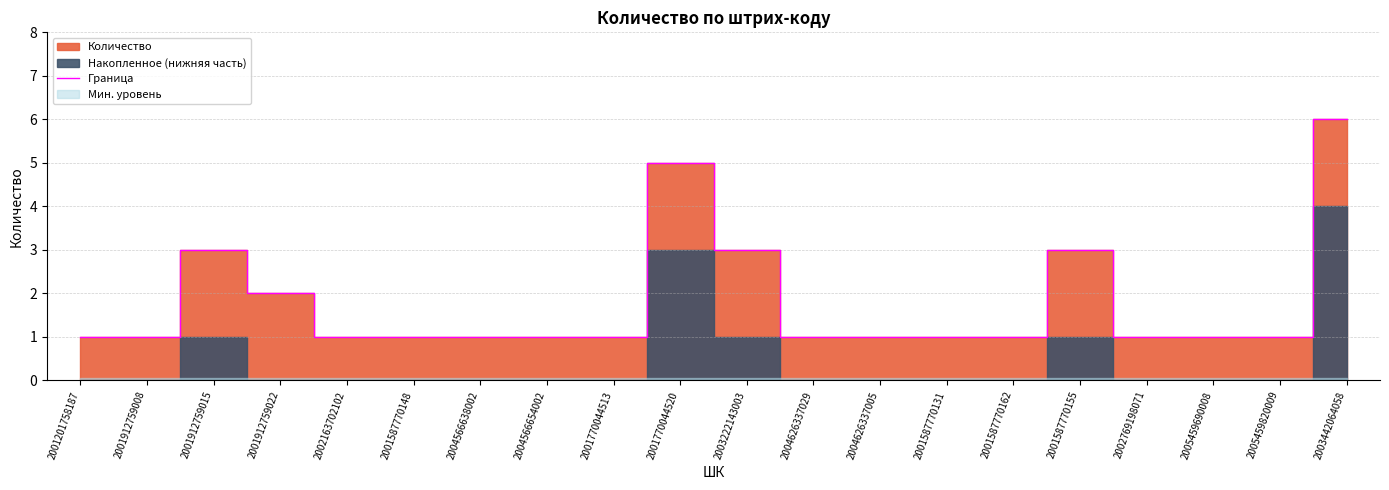

List the labels in order of value, largest first.

2003442064058, 2001770044520, 2001912759015, 2003222143003, 2001587770155, 2001912759022, 2001201758187, 2001912759008, 2002163702102, 2001587770148, 2004566638002, 2004566654002, 2001770044513, 2004626337029, 2004626337005, 2001587770131, 2001587770162, 2002769198071, 2005459690008, 2005459820009